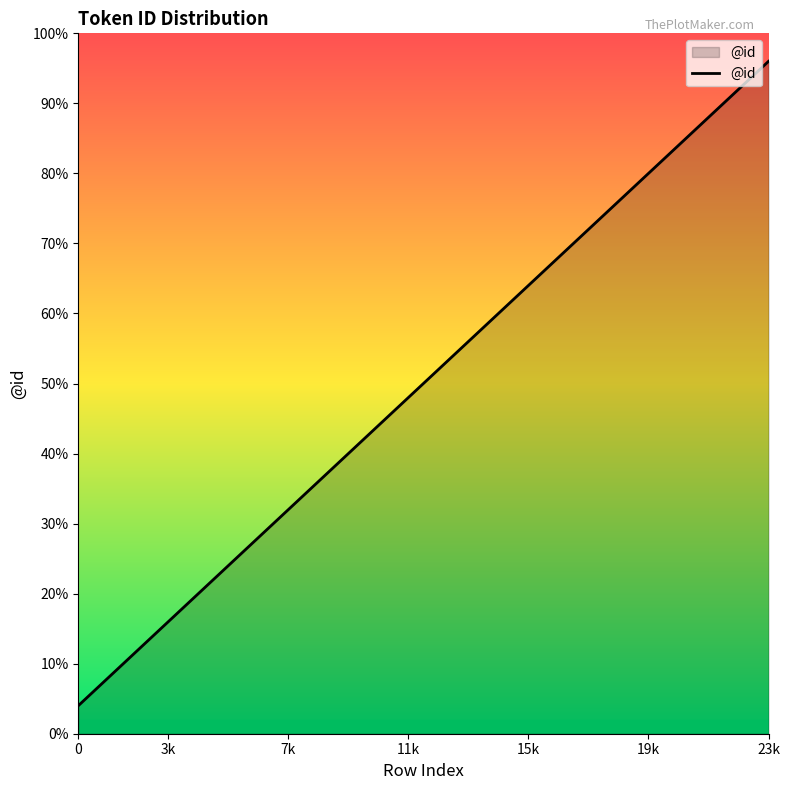

Is this an area chart (filled region under the line)?

Yes